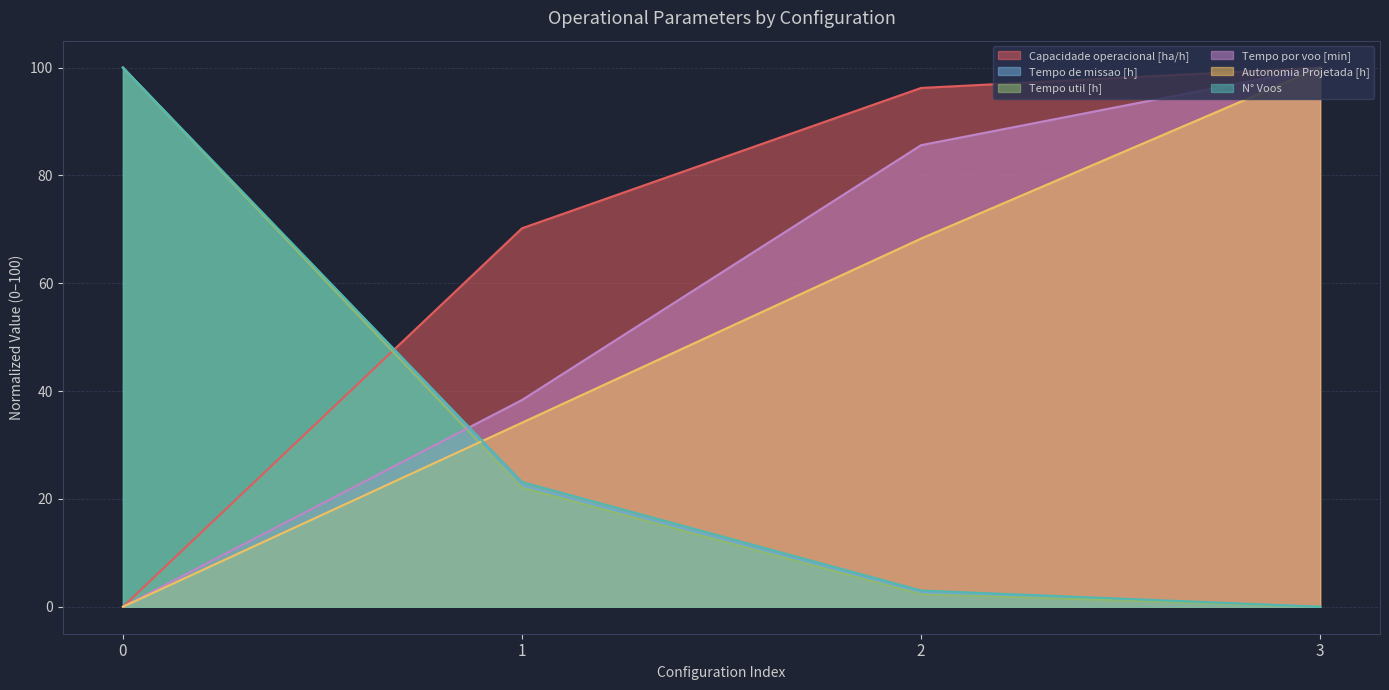

True or false: Tempo por voo [min] has more than 1 interior local peaks.

False